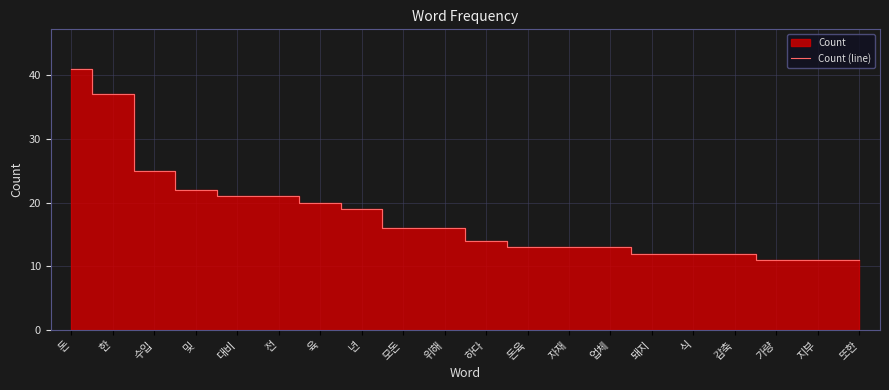

The chart shows a value of 5 at 지부. True or false?

False